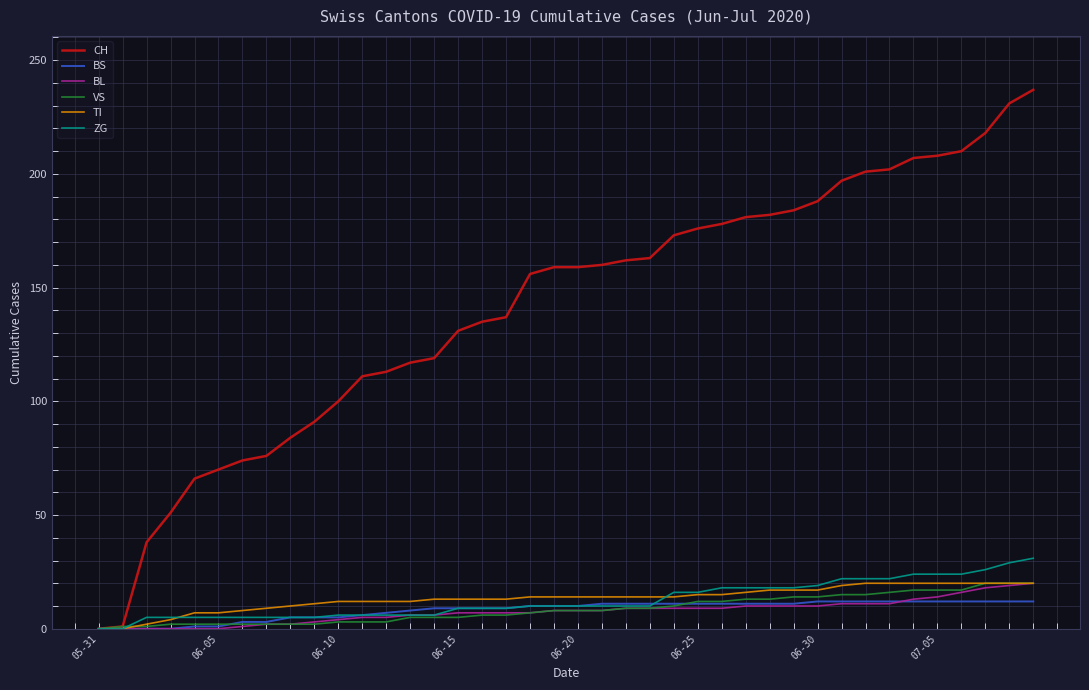

Which series has the largest total across all categories?

CH